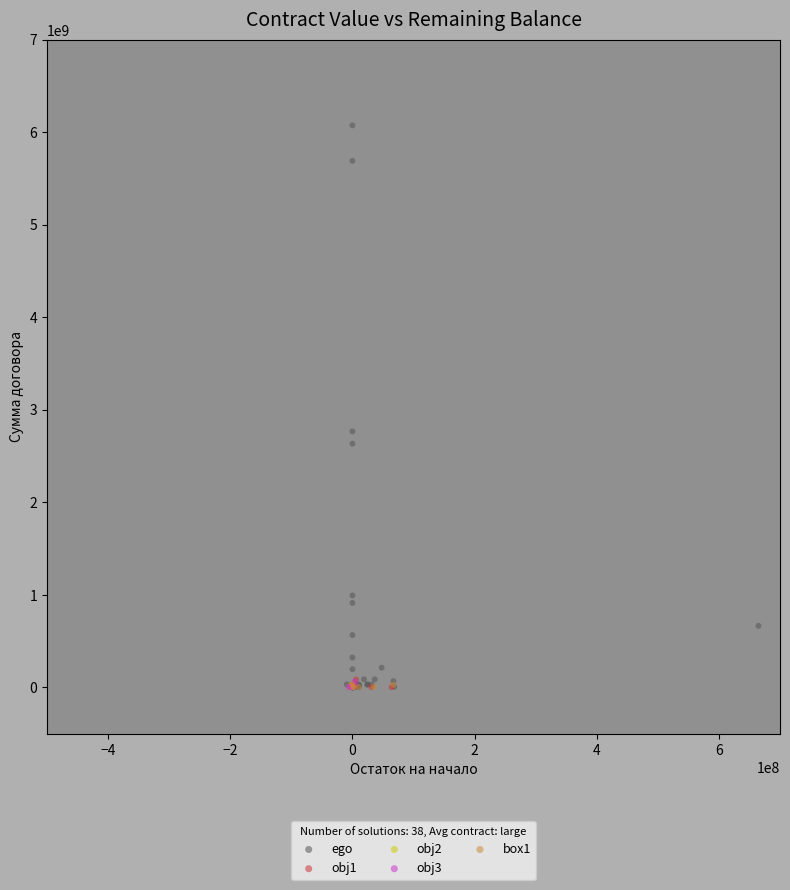

Which series reaches the maximum Y coordinate?

ego